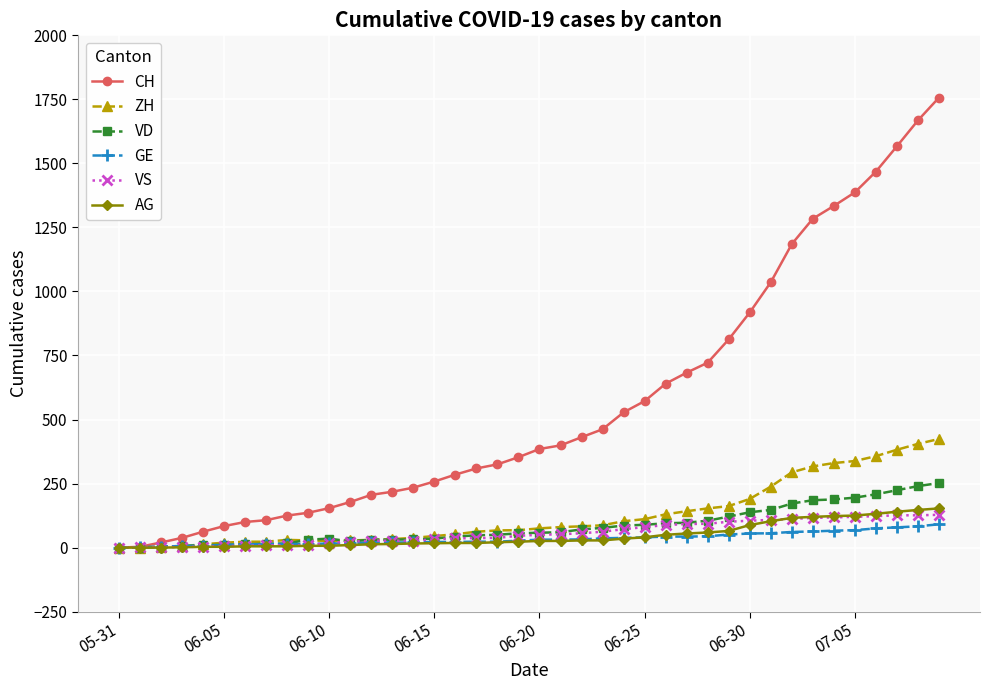

Which series has the largest range (max minus min)?

CH